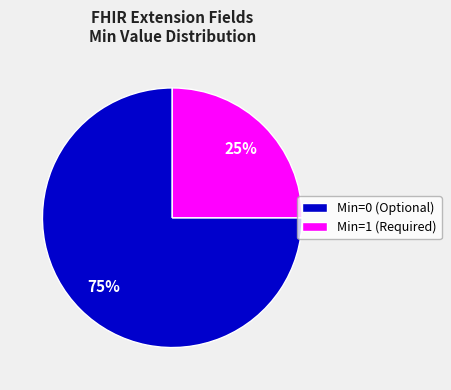

Combined, do Min=1 (Required) and Min=0 (Optional) account for over 50%?

Yes